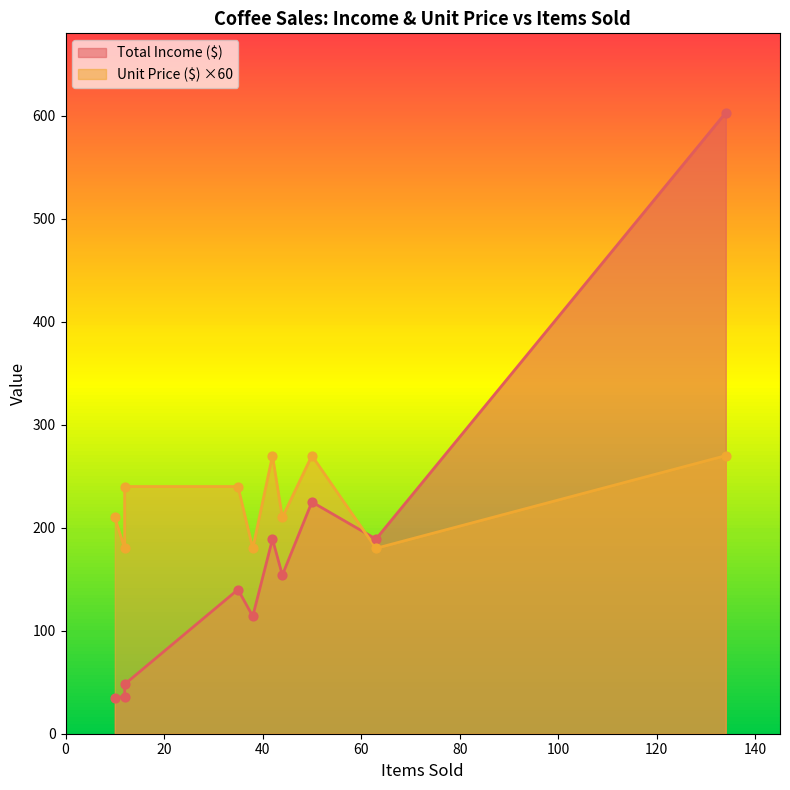

Which series has the widest spread of Y values?

Total Income ($)